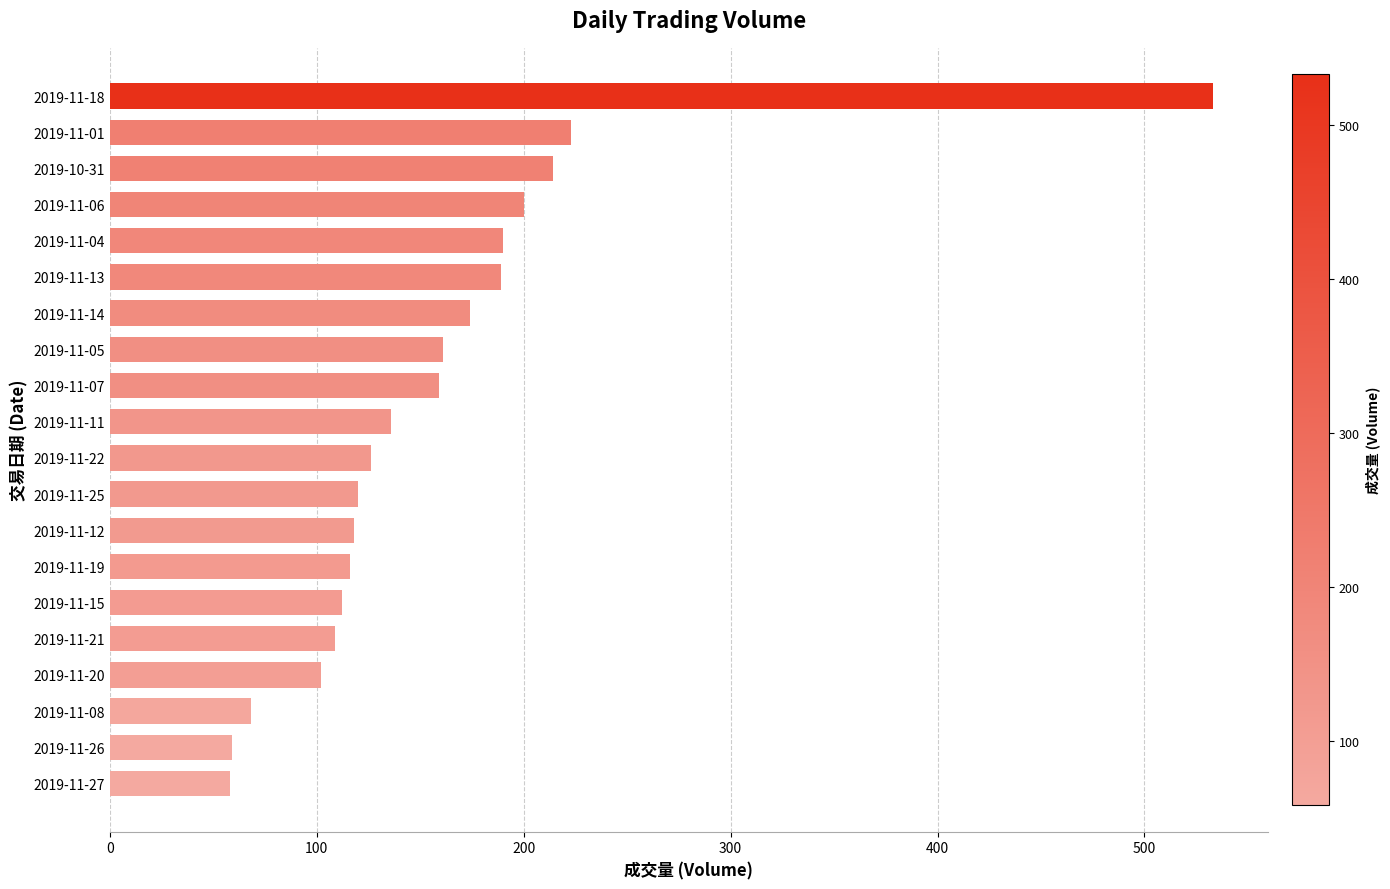

What is the difference between the second highest and second lowest values?

164